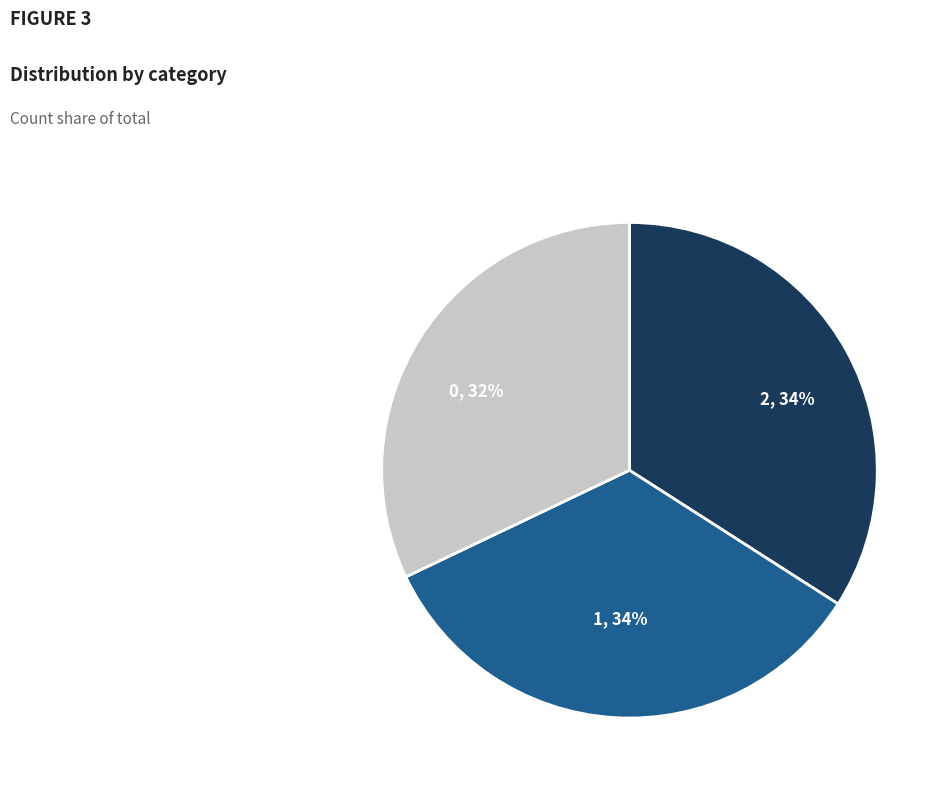

Approximately how many times larger is the value at 2 compared to 0?

1.1